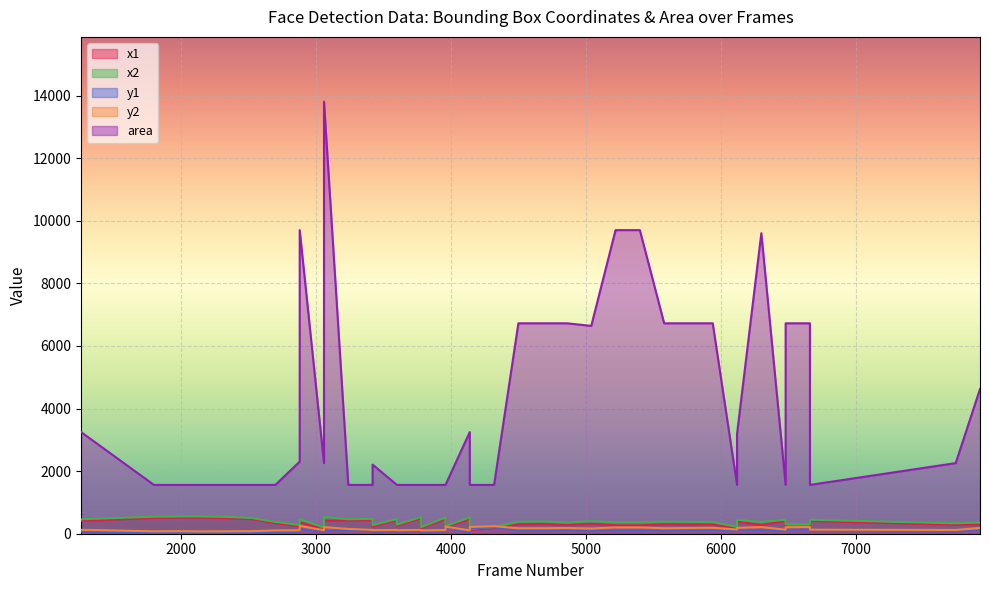

True or false: area and y1 intersect in this chart.

False